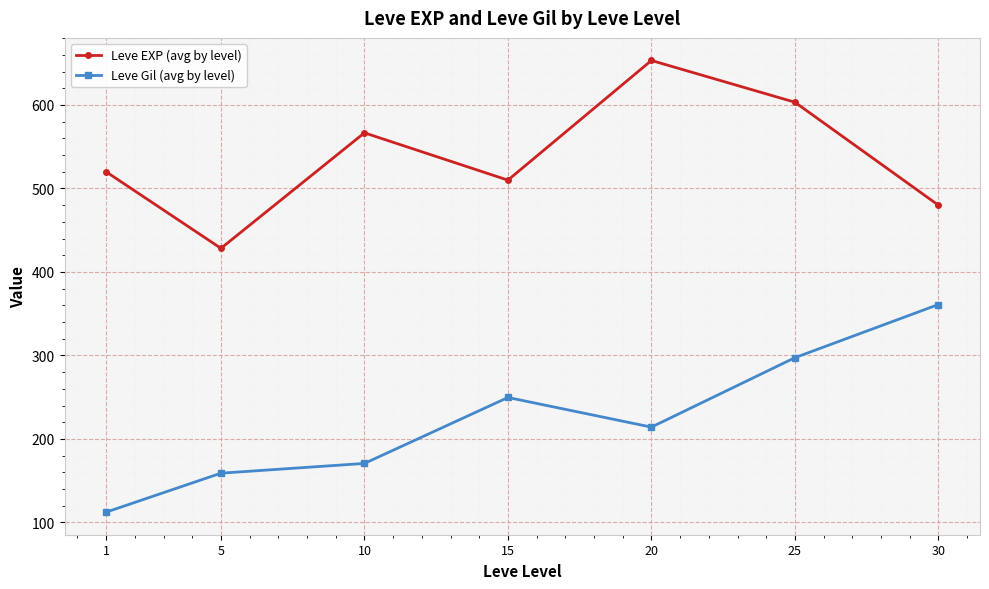

At which label is Leve Gil (avg by level) closest to 236?

15